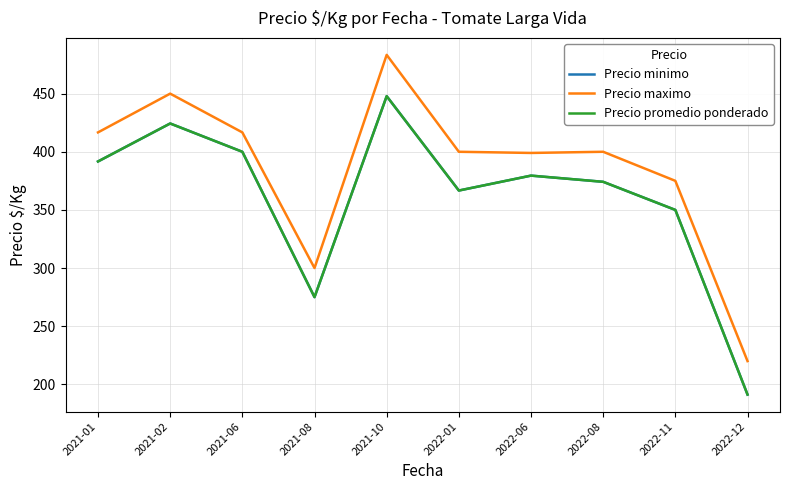

What is the total value across all series at 2021-01?

1200.0